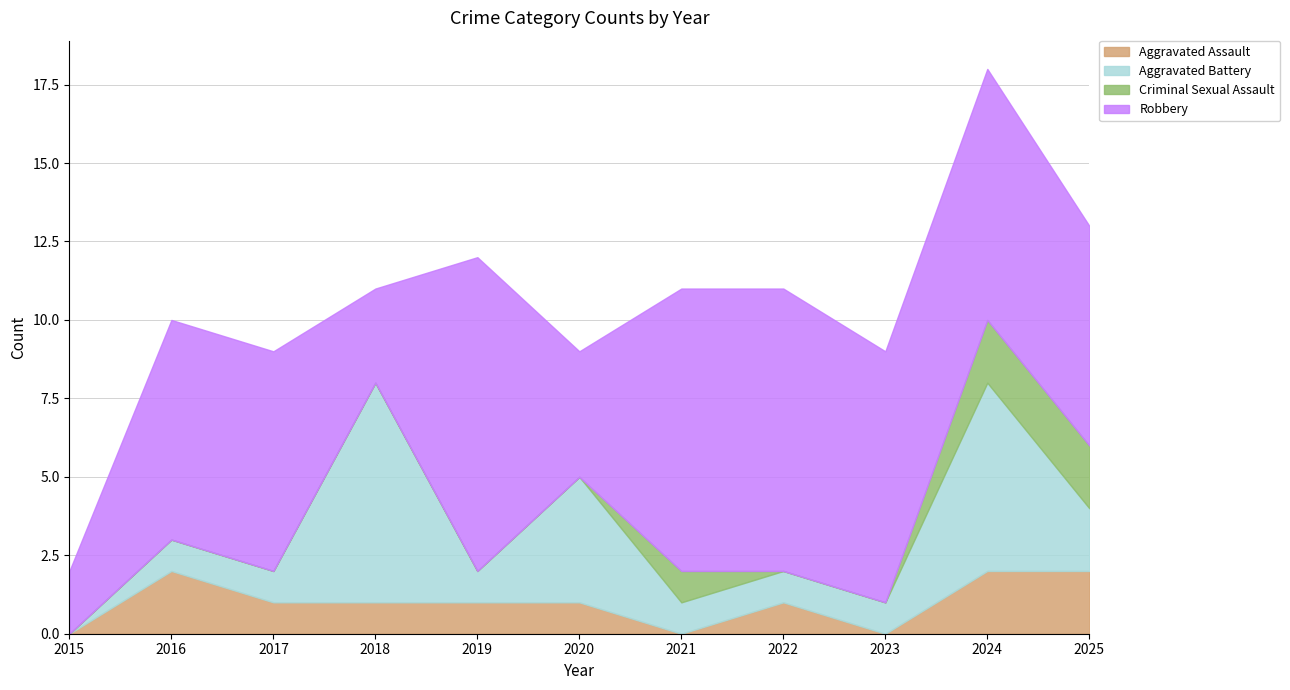

How many categories are shown in the chart?

11